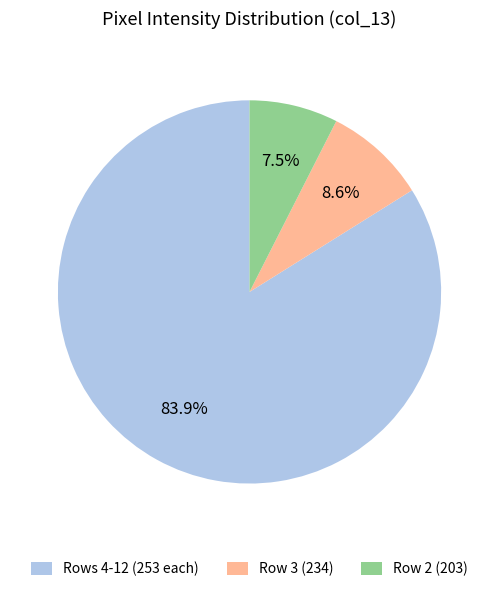

Which category has the biggest portion of the pie?

Rows 4-12 (253 each)